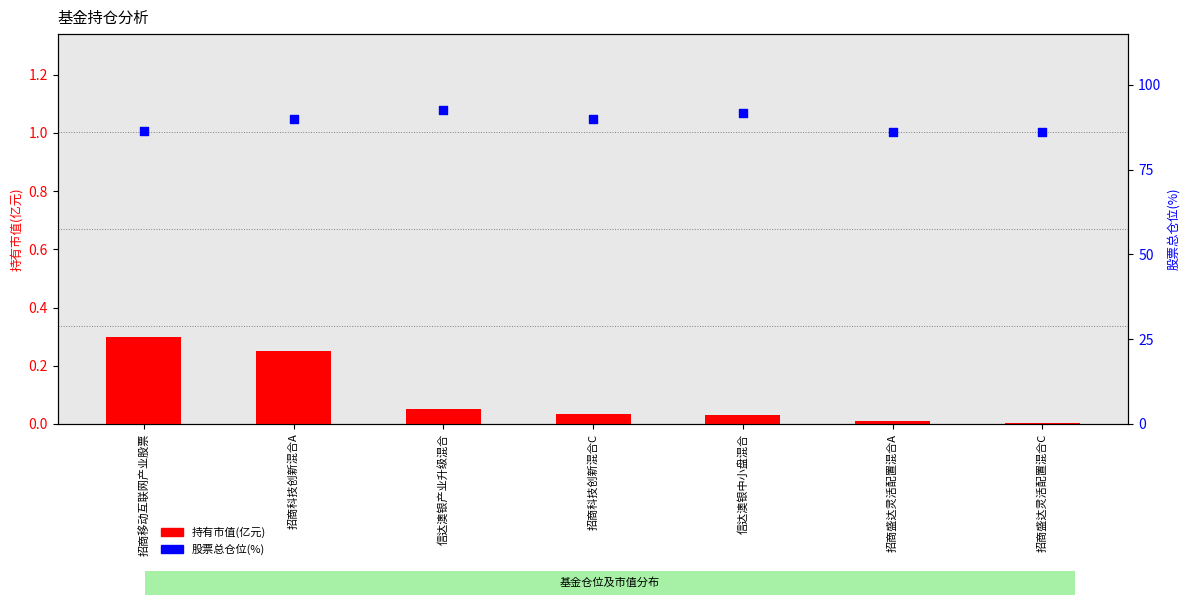

What is the total value across all series at 招商科技创新混合A?

90.2